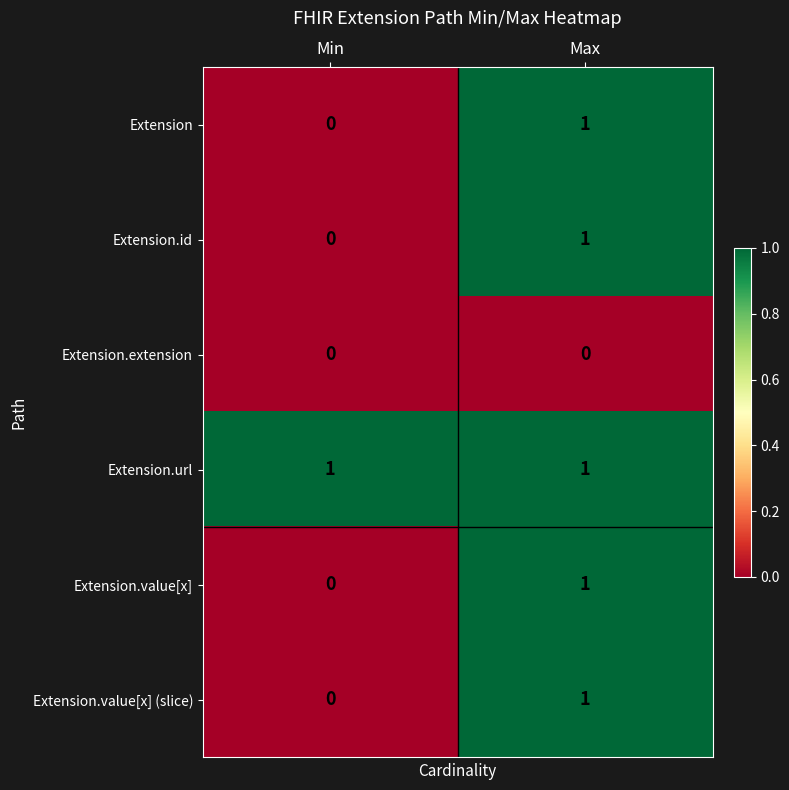

How many distinct data groups are displayed?

6